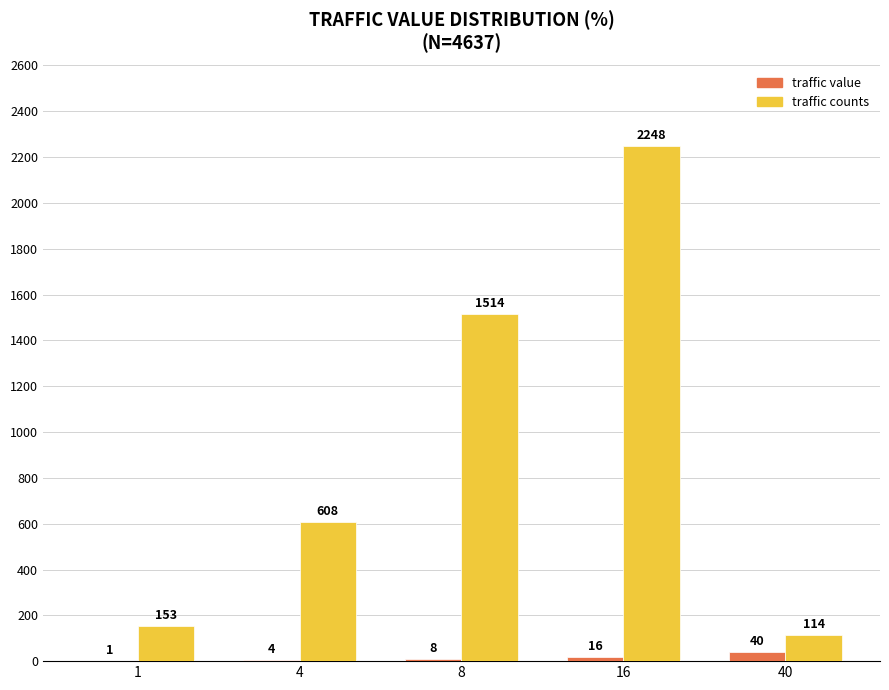

Between 8 and 40, which series saw the biggest shift?

traffic counts